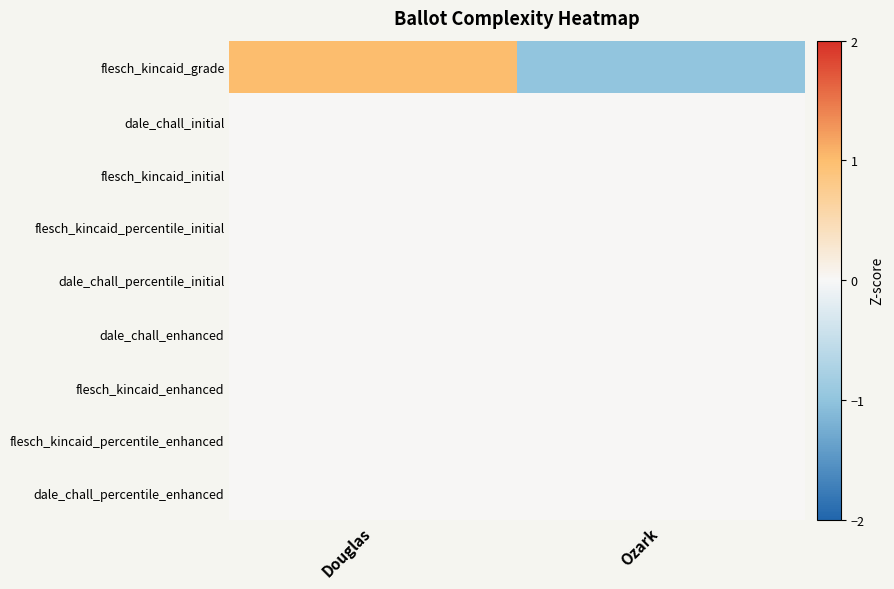

Which has a higher value, Douglas or Ozark?

Douglas